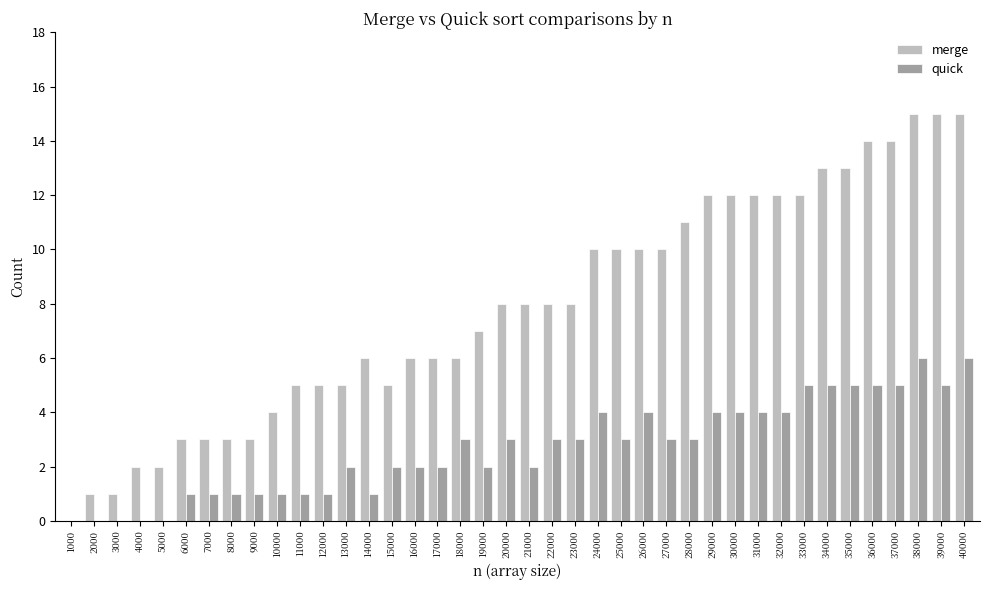

The merge series shows 7 at 37000. True or false?

False